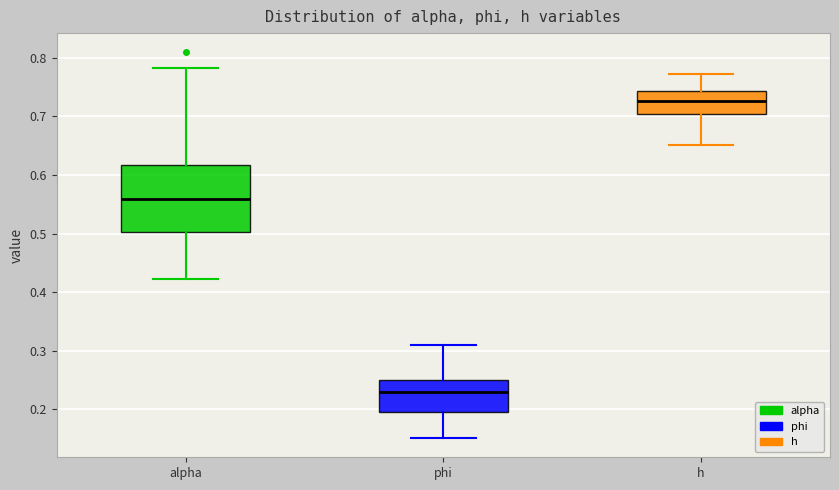

Reading left to right, read every box against the y-axis: the position of its median line, the range the box covers, and the ends of its whiskers. The values are not printed on the chart, so give them approximately, as read against the axis.

alpha: median 0.56, box 0.50 to 0.62, whiskers 0.42 to 0.78
phi: median 0.23, box 0.20 to 0.25, whiskers 0.15 to 0.31
h: median 0.73, box 0.70 to 0.74, whiskers 0.65 to 0.77